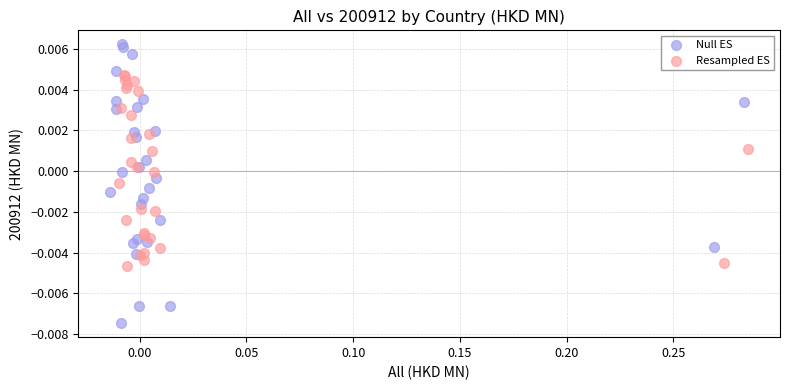

Which series reaches the maximum Y coordinate?

Null ES